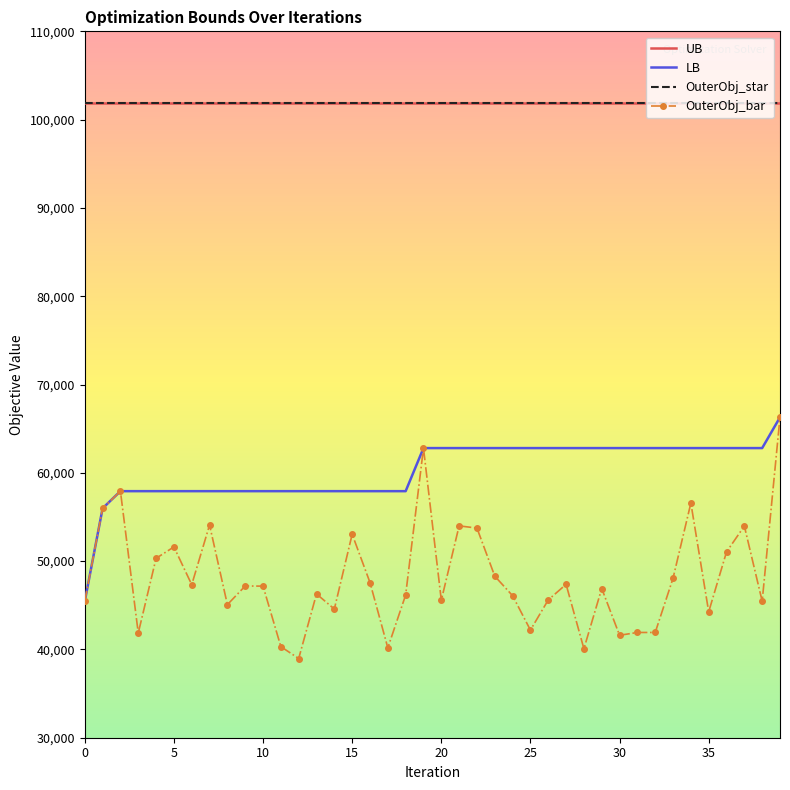

How many lines are shown in the chart?

4